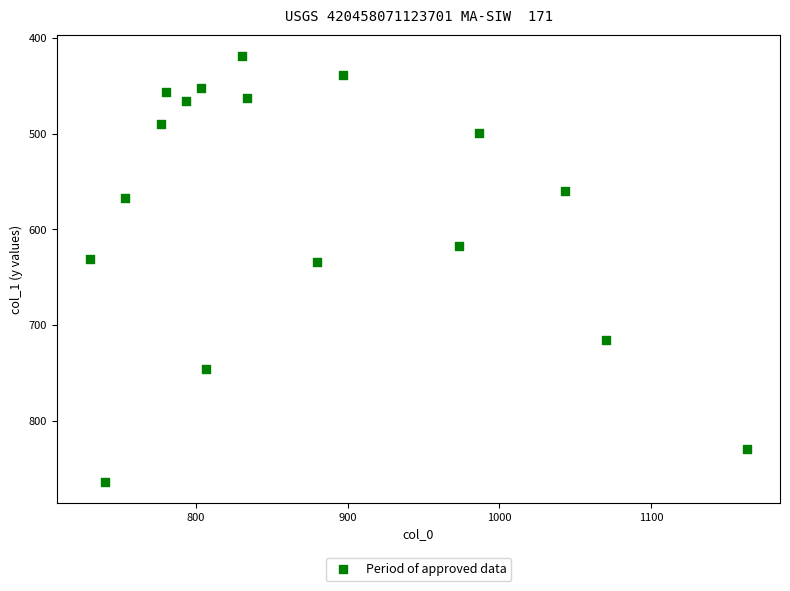

What is the range of Y values (max minus min)?

445.5